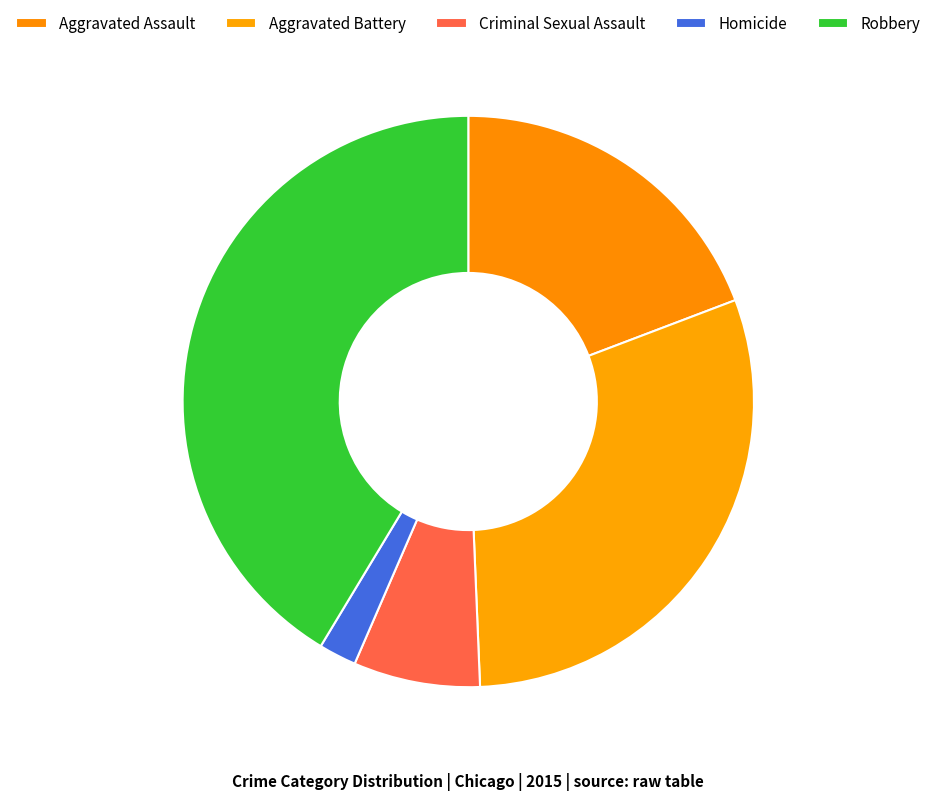

Is it true that Aggravated Assault is 27% of the pie?

False